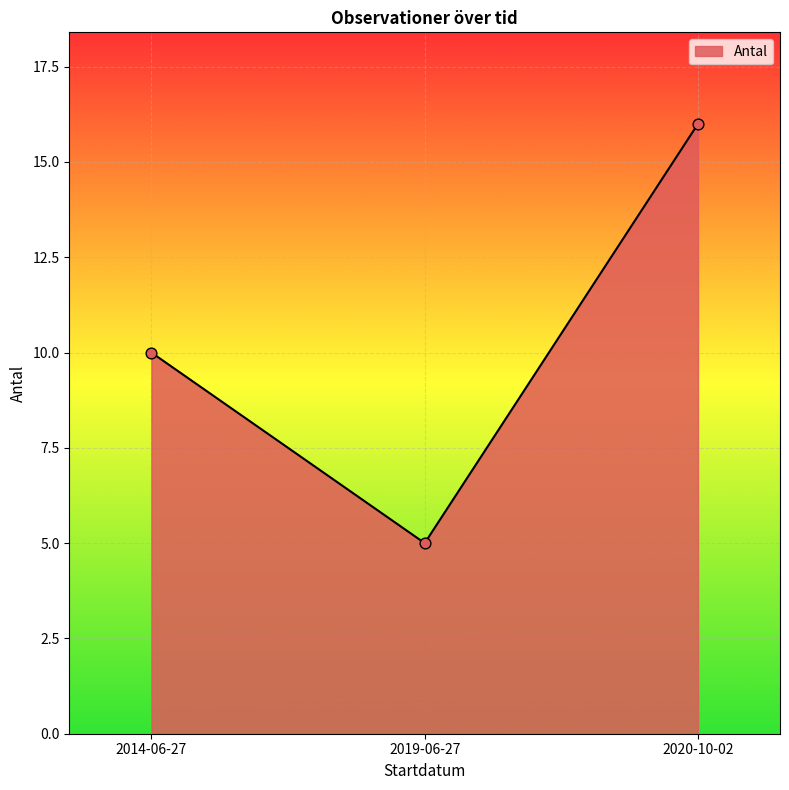

Between 2019-06-27 and 2020-10-02, which is larger?

2020-10-02